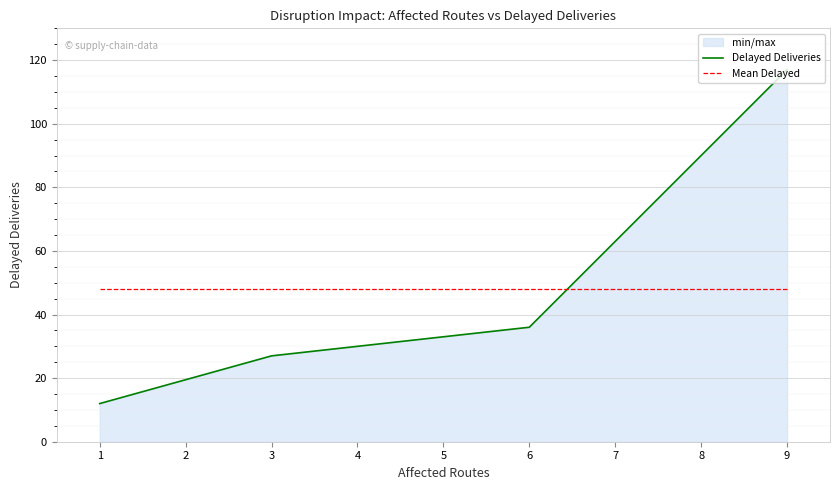

Count the number of categories in the chart.

4